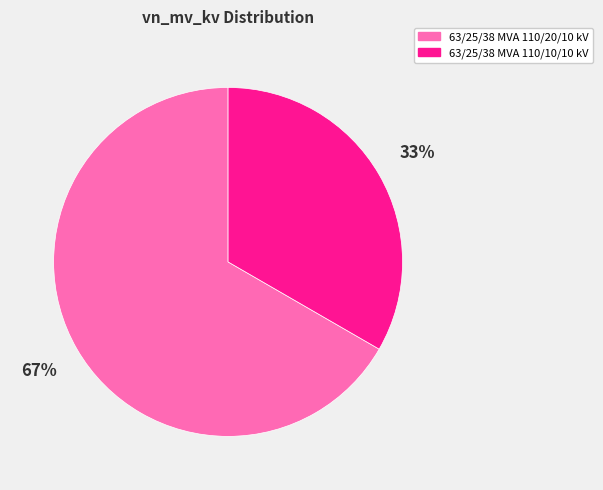

The 63/25/38 MVA 110/20/10 kV slice represents 72% of the pie. True or false?

False